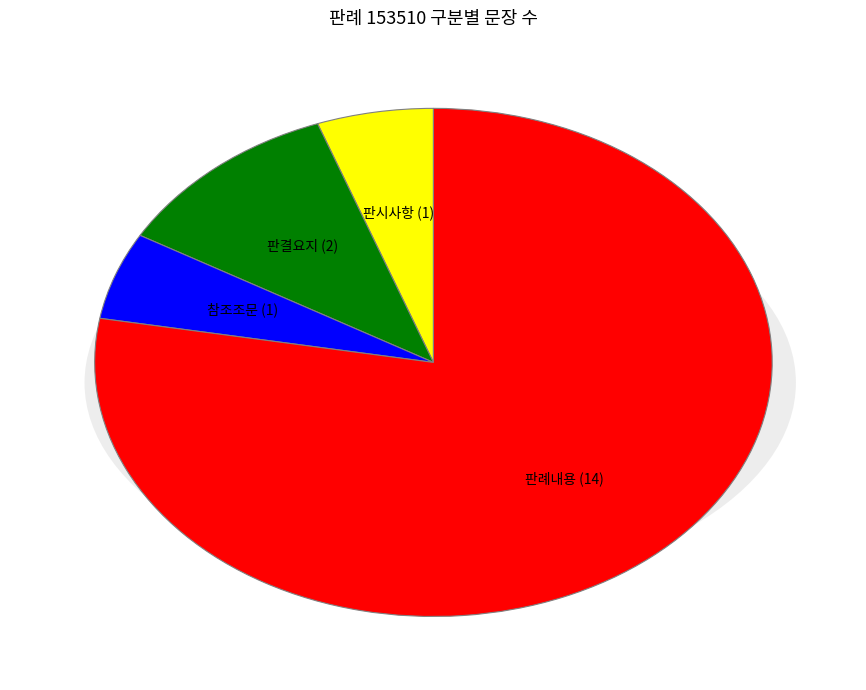

To the nearest percent, what percentage of the pie is 판시사항?

6%